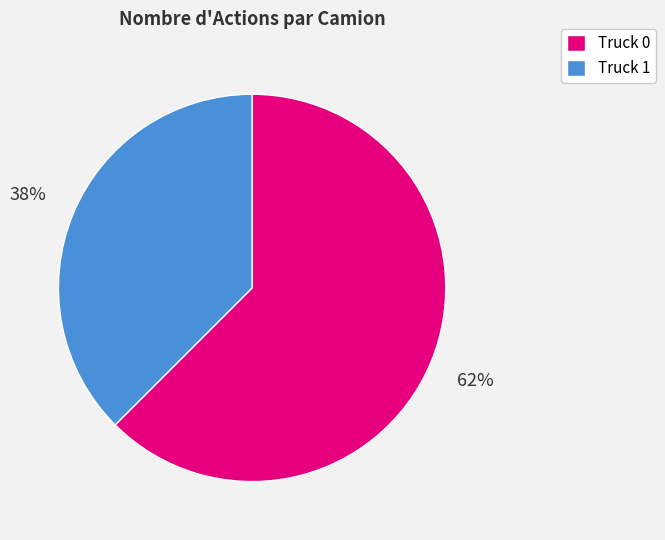

What is the ratio of the value at Truck 1 to the value at Truck 0?

0.6